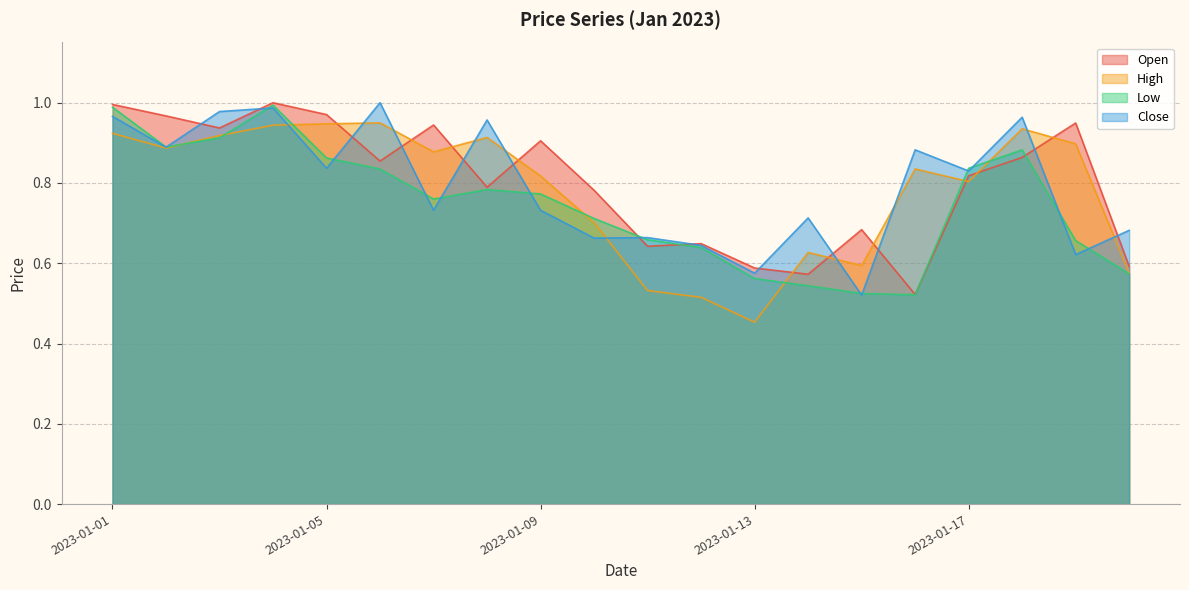

What is the sum of all Open values?

16.0